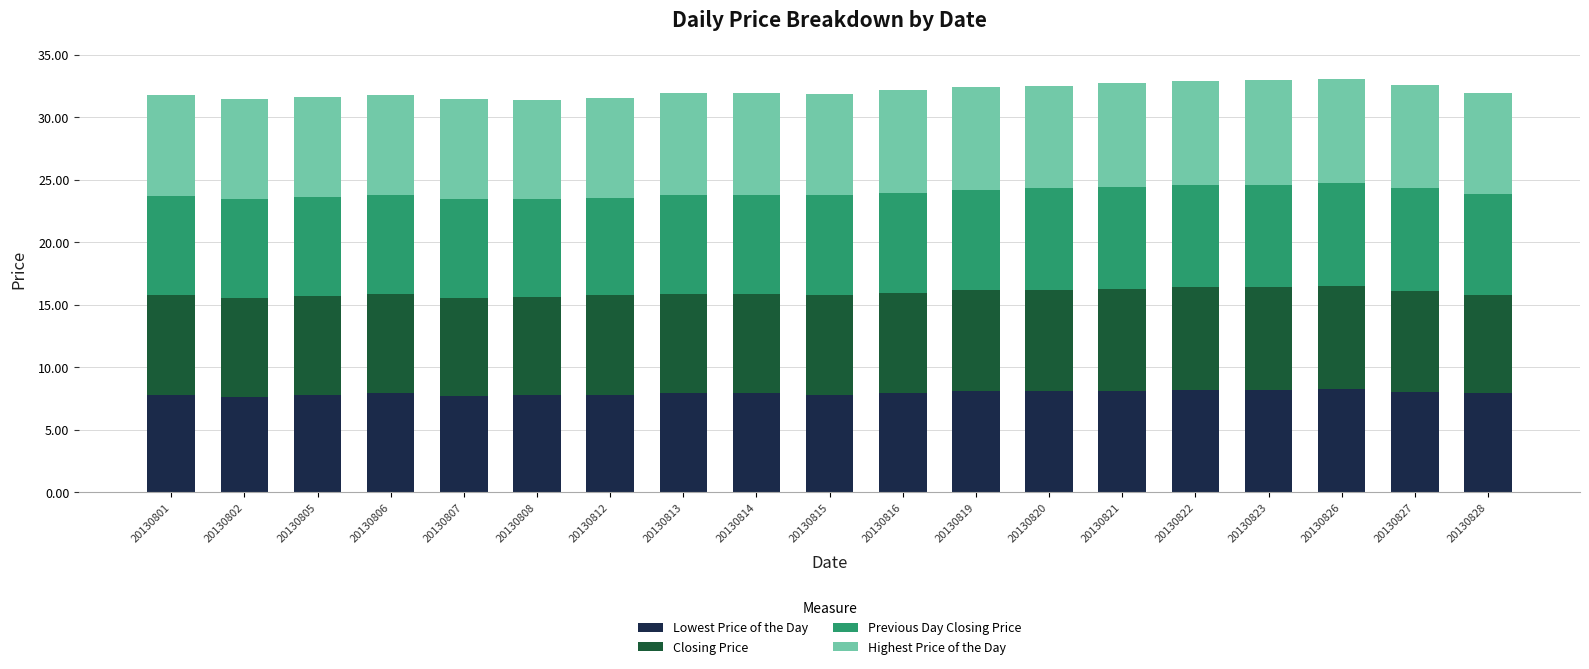

The Lowest Price of the Day series shows 12.5 at 20130802. True or false?

False